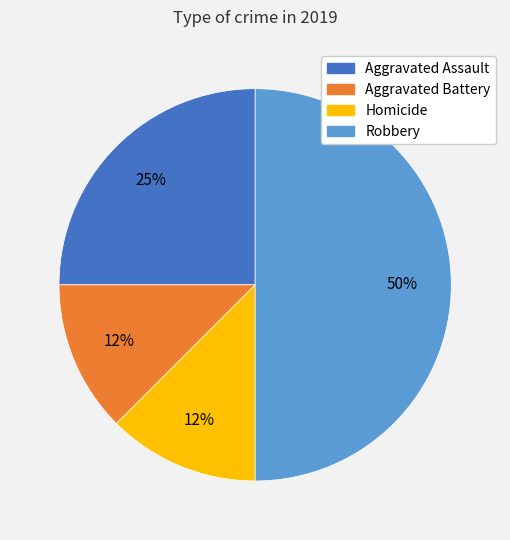

Which category has the biggest portion of the pie?

Robbery